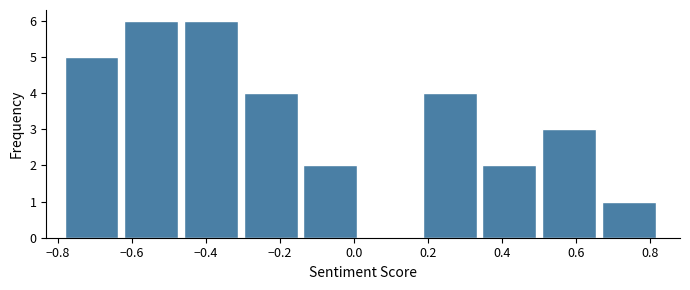

Reading left to right, list every bar in this chart as the range it spans on the x-axis followed by its height. Neither the bar edges nor the heights are printed on the chart, so give them approximately, as read against the axes.

-0.78 to -0.62: 5
-0.62 to -0.46: 6
-0.46 to -0.30: 6
-0.30 to -0.14: 4
-0.14 to 0.02: 2
0.02 to 0.18: 0
0.18 to 0.34: 4
0.34 to 0.50: 2
0.50 to 0.66: 3
0.66 to 0.84: 1